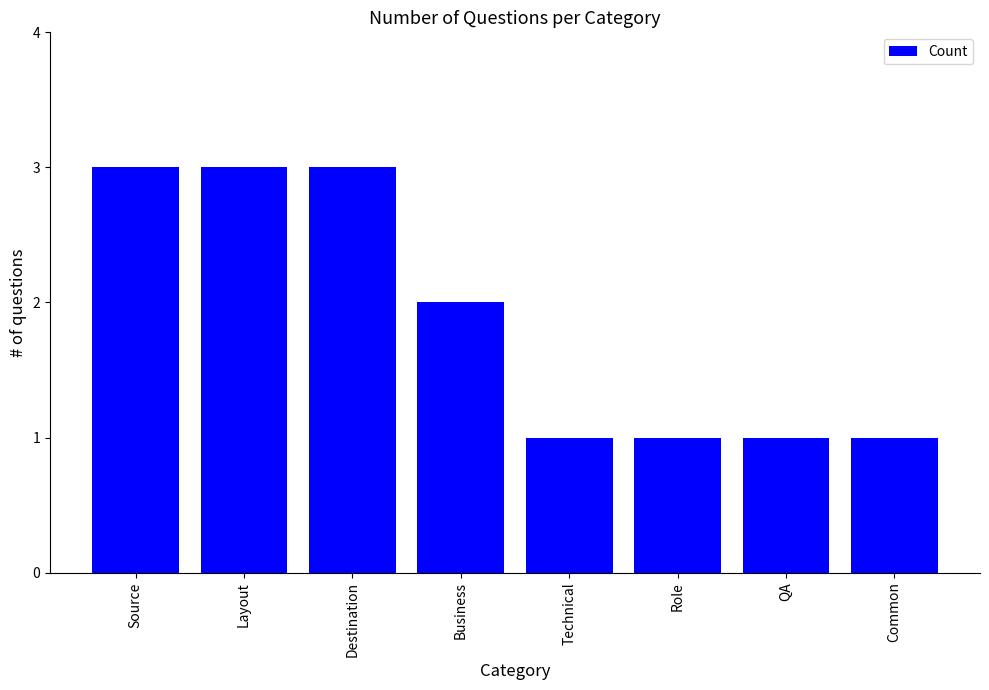

The value at Technical is 1. True or false?

True